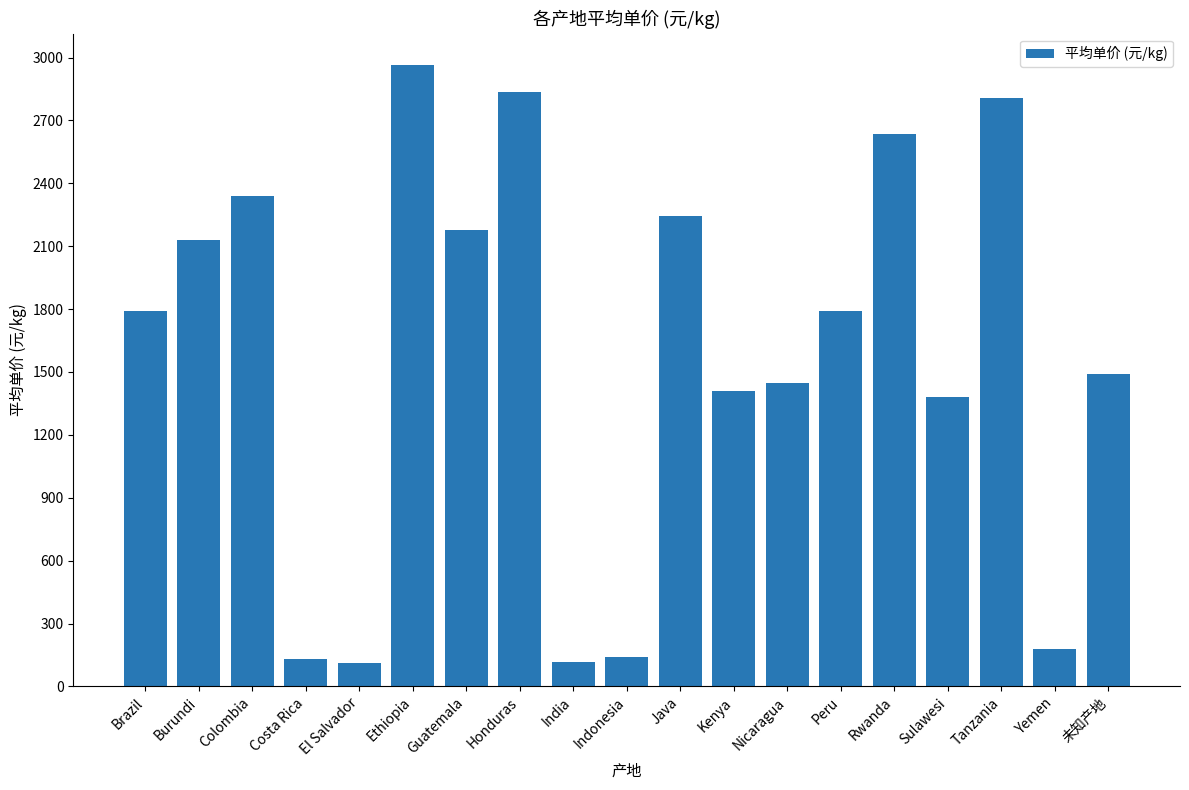

Does the chart contain any negative values?

No